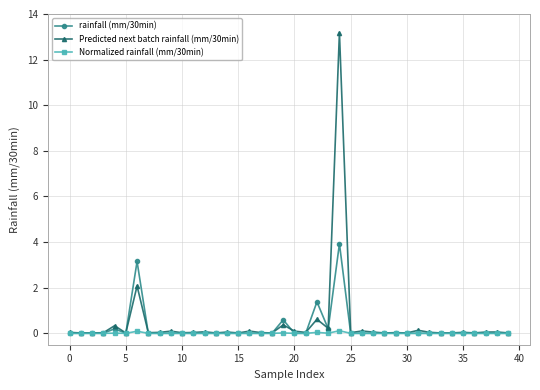

Which series has the largest range (max minus min)?

Predicted next batch rainfall (mm/30min)